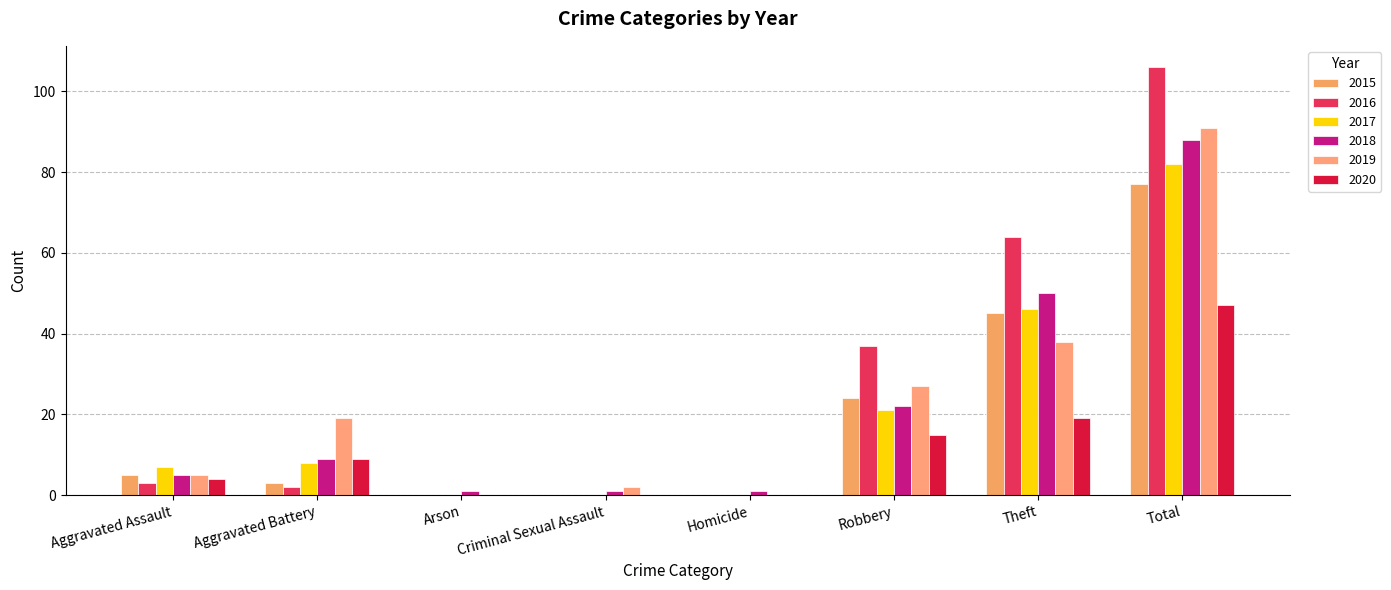

Count the number of categories in the chart.

8